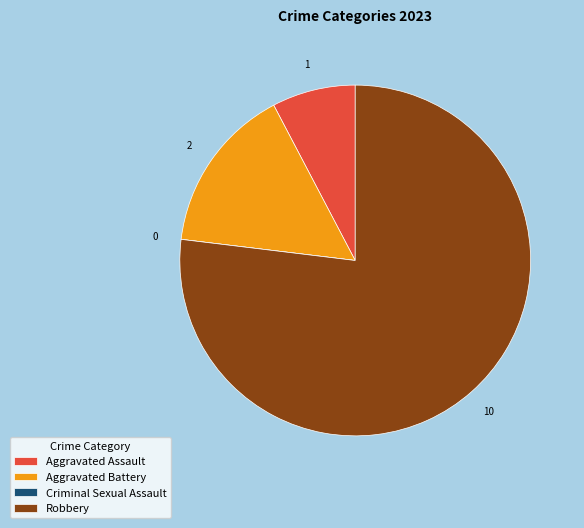

What is the largest slice in the pie chart?

Robbery